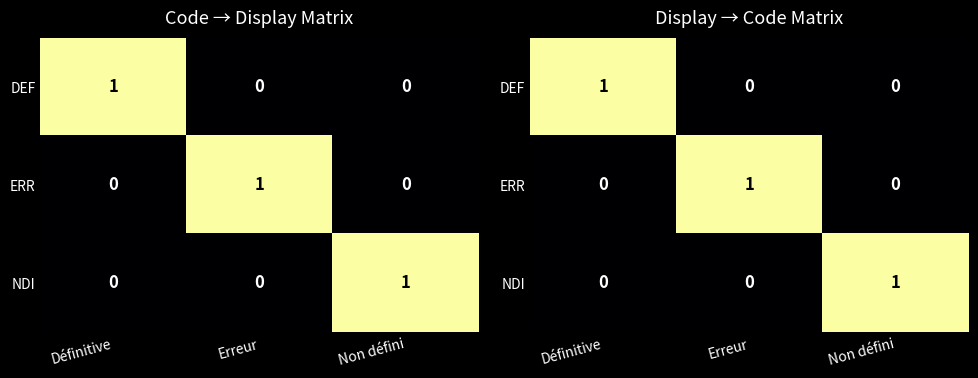

What is the spread (max minus min) of values at Définitive?

1